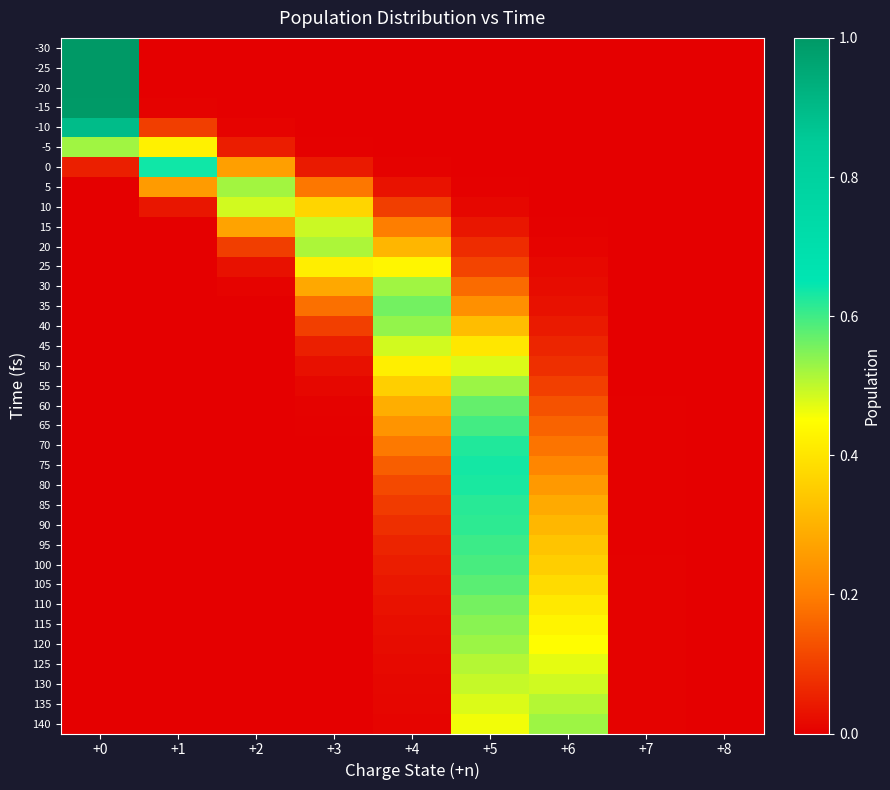

Reading left to right, list all the values displayed in this chart.

-30: +0=1.0	+1=0.0	+2=0.0	+3=0.0	+4=0.0	+5=0.0	+6=0.0	+7=0.0	+8=0.0
-25: +0=1.0	+1=0.0	+2=0.0	+3=0.0	+4=0.0	+5=0.0	+6=0.0	+7=0.0	+8=0.0
-20: +0=1.0	+1=0.0	+2=0.0	+3=0.0	+4=0.0	+5=0.0	+6=0.0	+7=0.0	+8=0.0
-15: +0=1.0	+1=0.0	+2=0.0	+3=0.0	+4=0.0	+5=0.0	+6=0.0	+7=0.0	+8=0.0
-10: +0=0.9	+1=0.1	+2=0.0	+3=0.0	+4=0.0	+5=0.0	+6=0.0	+7=0.0	+8=0.0
-5: +0=0.5	+1=0.4	+2=0.0	+3=0.0	+4=0.0	+5=0.0	+6=0.0	+7=0.0	+8=0.0
0: +0=0.1	+1=0.6	+2=0.3	+3=0.0	+4=0.0	+5=0.0	+6=0.0	+7=0.0	+8=0.0
5: +0=0.0	+1=0.3	+2=0.5	+3=0.2	+4=0.0	+5=0.0	+6=0.0	+7=0.0	+8=0.0
10: +0=0.0	+1=0.0	+2=0.5	+3=0.4	+4=0.1	+5=0.0	+6=0.0	+7=0.0	+8=0.0
15: +0=0.0	+1=0.0	+2=0.3	+3=0.5	+4=0.2	+5=0.0	+6=0.0	+7=0.0	+8=0.0
20: +0=0.0	+1=0.0	+2=0.1	+3=0.5	+4=0.3	+5=0.1	+6=0.0	+7=0.0	+8=0.0
25: +0=0.0	+1=0.0	+2=0.0	+3=0.4	+4=0.4	+5=0.1	+6=0.0	+7=0.0	+8=0.0
30: +0=0.0	+1=0.0	+2=0.0	+3=0.3	+4=0.5	+5=0.2	+6=0.0	+7=0.0	+8=0.0
35: +0=0.0	+1=0.0	+2=0.0	+3=0.2	+4=0.6	+5=0.2	+6=0.0	+7=0.0	+8=0.0
40: +0=0.0	+1=0.0	+2=0.0	+3=0.1	+4=0.5	+5=0.3	+6=0.0	+7=0.0	+8=0.0
45: +0=0.0	+1=0.0	+2=0.0	+3=0.1	+4=0.5	+5=0.4	+6=0.1	+7=0.0	+8=0.0
50: +0=0.0	+1=0.0	+2=0.0	+3=0.0	+4=0.4	+5=0.5	+6=0.1	+7=0.0	+8=0.0
55: +0=0.0	+1=0.0	+2=0.0	+3=0.0	+4=0.4	+5=0.5	+6=0.1	+7=0.0	+8=0.0
60: +0=0.0	+1=0.0	+2=0.0	+3=0.0	+4=0.3	+5=0.6	+6=0.1	+7=0.0	+8=0.0
65: +0=0.0	+1=0.0	+2=0.0	+3=0.0	+4=0.2	+5=0.6	+6=0.2	+7=0.0	+8=0.0
70: +0=0.0	+1=0.0	+2=0.0	+3=0.0	+4=0.2	+5=0.6	+6=0.2	+7=0.0	+8=0.0
75: +0=0.0	+1=0.0	+2=0.0	+3=0.0	+4=0.1	+5=0.6	+6=0.2	+7=0.0	+8=0.0
80: +0=0.0	+1=0.0	+2=0.0	+3=0.0	+4=0.1	+5=0.6	+6=0.3	+7=0.0	+8=0.0
85: +0=0.0	+1=0.0	+2=0.0	+3=0.0	+4=0.1	+5=0.6	+6=0.3	+7=0.0	+8=0.0
90: +0=0.0	+1=0.0	+2=0.0	+3=0.0	+4=0.1	+5=0.6	+6=0.3	+7=0.0	+8=0.0
95: +0=0.0	+1=0.0	+2=0.0	+3=0.0	+4=0.1	+5=0.6	+6=0.3	+7=0.0	+8=0.0
100: +0=0.0	+1=0.0	+2=0.0	+3=0.0	+4=0.0	+5=0.6	+6=0.4	+7=0.0	+8=0.0
105: +0=0.0	+1=0.0	+2=0.0	+3=0.0	+4=0.0	+5=0.6	+6=0.4	+7=0.0	+8=0.0
110: +0=0.0	+1=0.0	+2=0.0	+3=0.0	+4=0.0	+5=0.6	+6=0.4	+7=0.0	+8=0.0
115: +0=0.0	+1=0.0	+2=0.0	+3=0.0	+4=0.0	+5=0.5	+6=0.4	+7=0.0	+8=0.0
120: +0=0.0	+1=0.0	+2=0.0	+3=0.0	+4=0.0	+5=0.5	+6=0.4	+7=0.0	+8=0.0
125: +0=0.0	+1=0.0	+2=0.0	+3=0.0	+4=0.0	+5=0.5	+6=0.5	+7=0.0	+8=0.0
130: +0=0.0	+1=0.0	+2=0.0	+3=0.0	+4=0.0	+5=0.5	+6=0.5	+7=0.0	+8=0.0
135: +0=0.0	+1=0.0	+2=0.0	+3=0.0	+4=0.0	+5=0.5	+6=0.5	+7=0.0	+8=0.0
140: +0=0.0	+1=0.0	+2=0.0	+3=0.0	+4=0.0	+5=0.5	+6=0.5	+7=0.0	+8=0.0